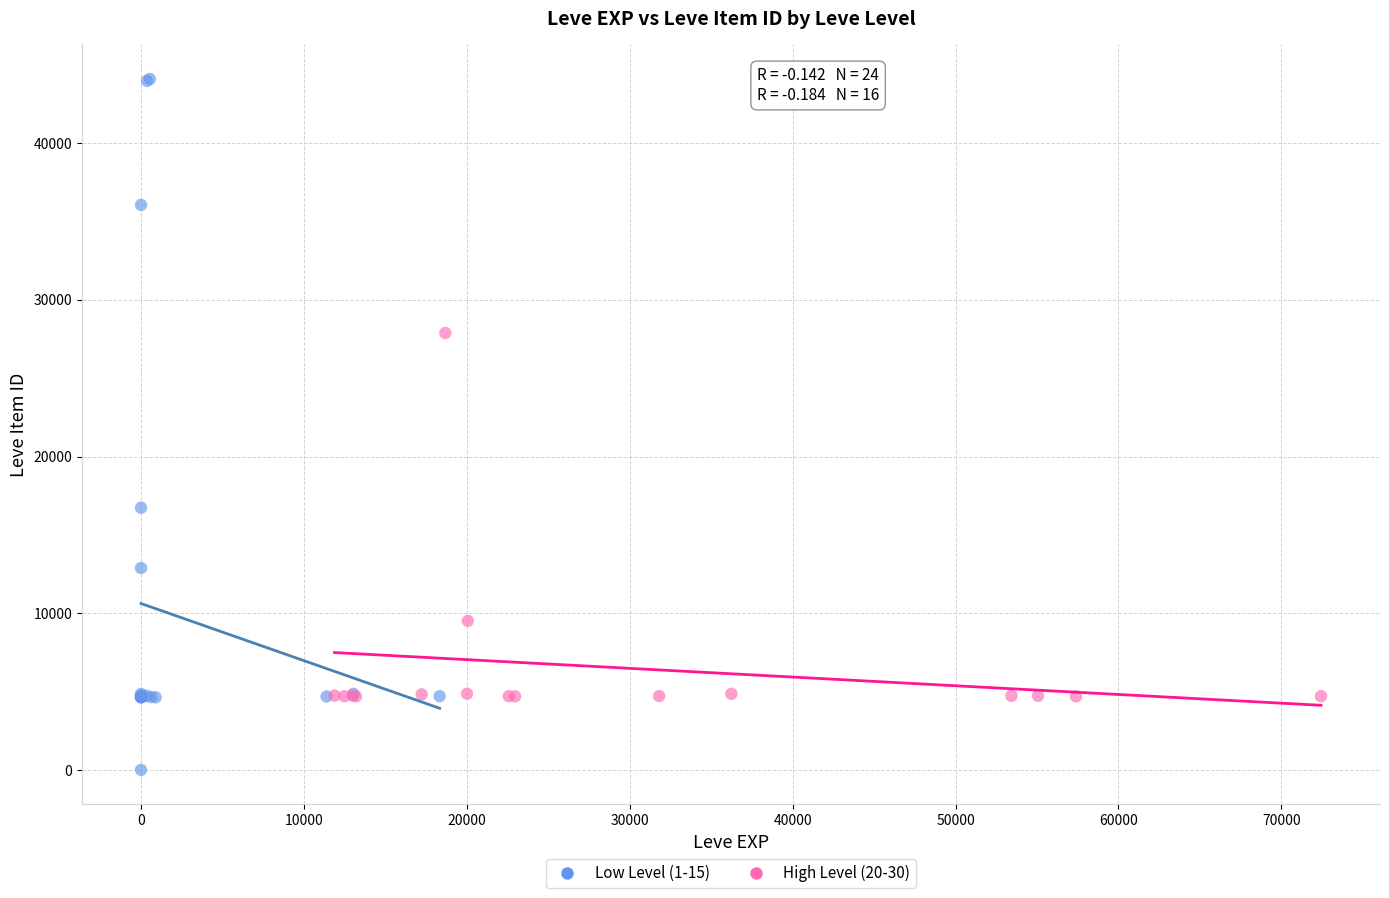

Which series reaches the minimum Y coordinate?

Low Level (1-15)